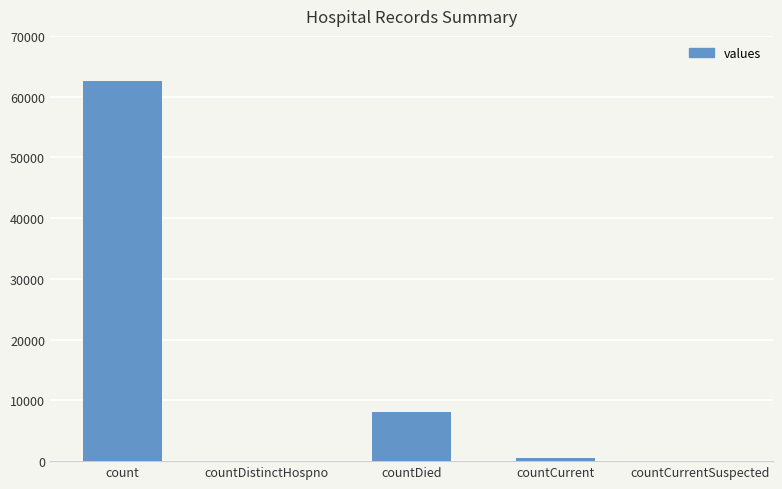

What is the sum of the values at count and countCurrent?

63093